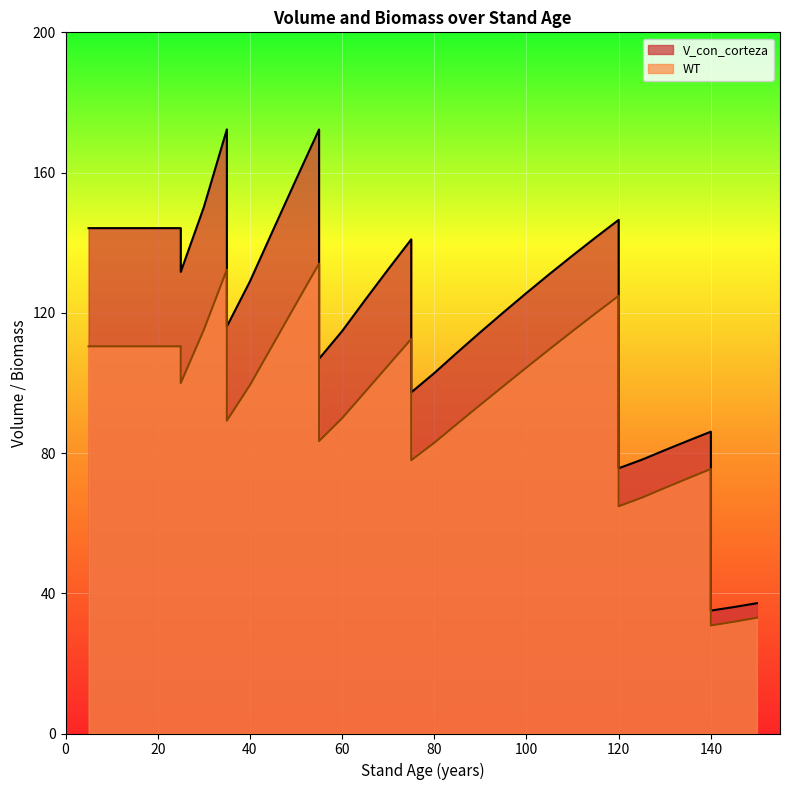

Which series changed the most between 30 and 100?

V_con_corteza